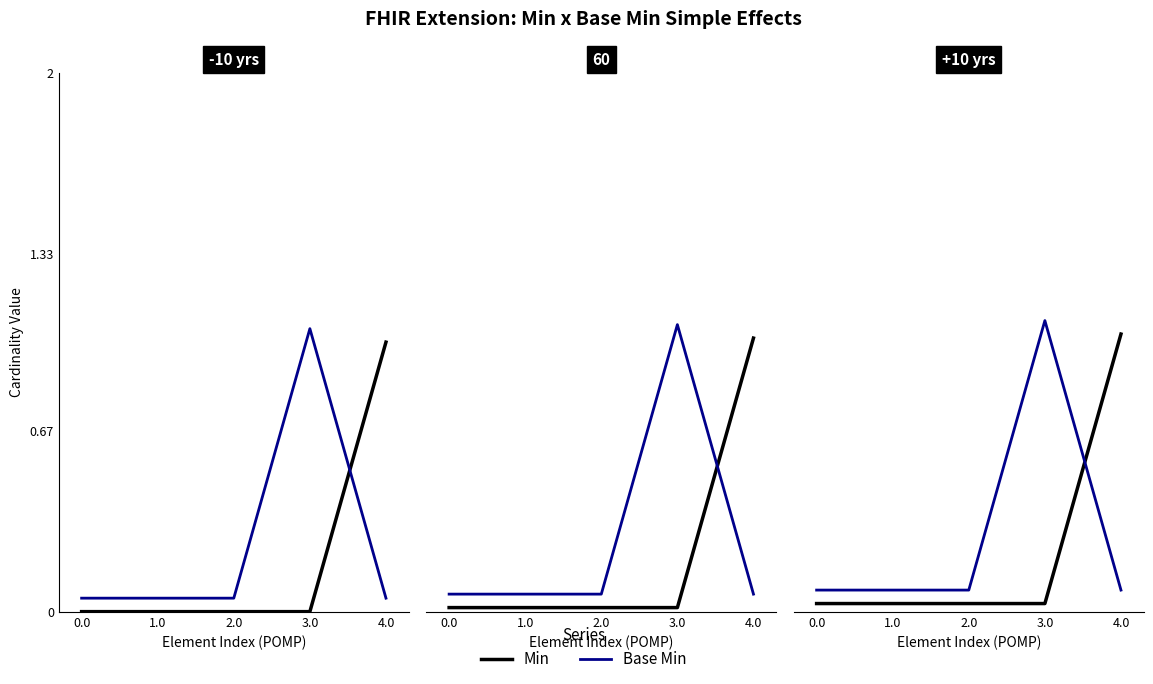

Does the chart display data point markers on the line(s)?

No